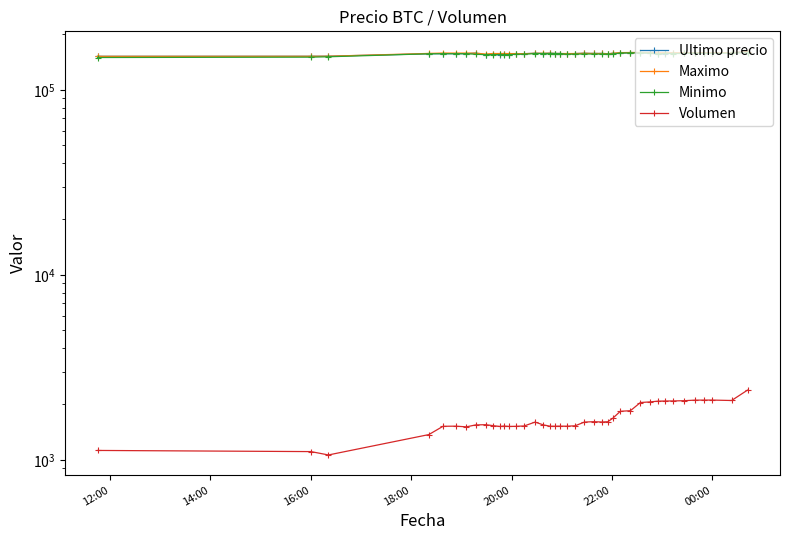

How many values in the Minimo series exceed 156663?

17